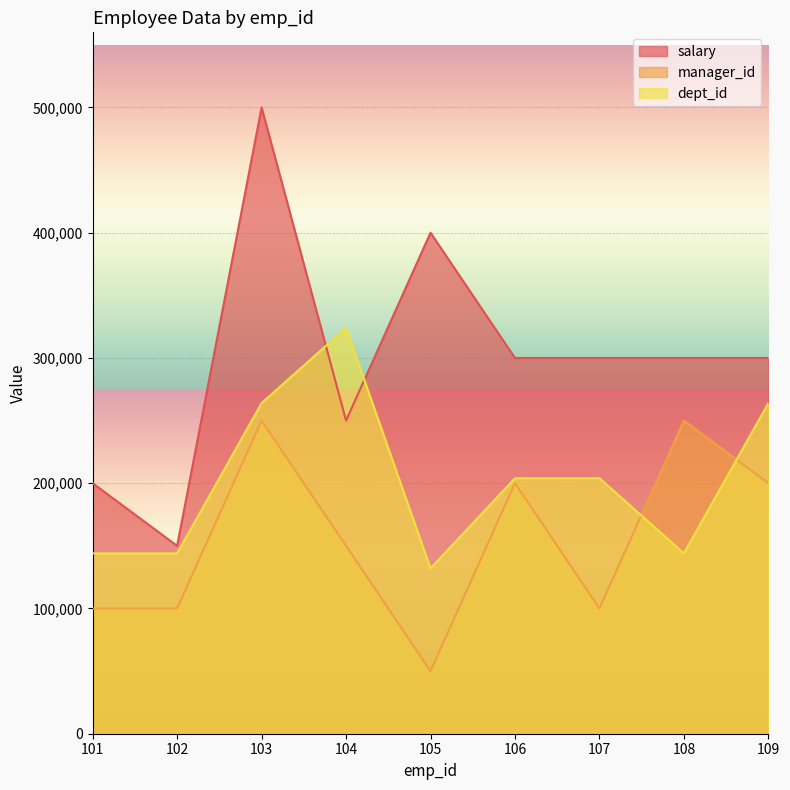

How many data points in manager_id are less than 150000?

4